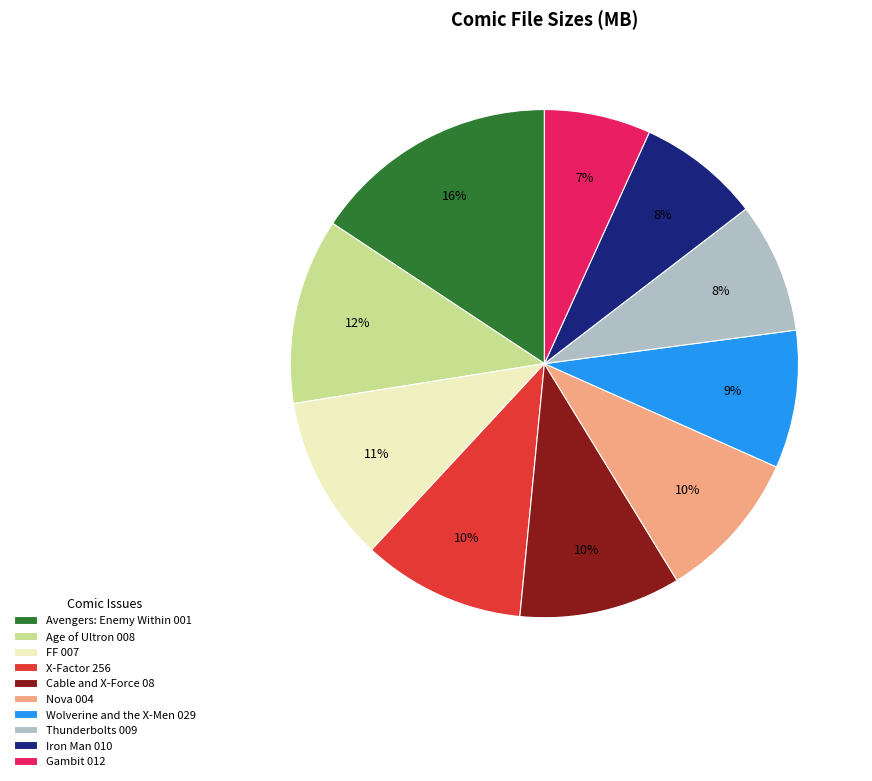

Does Age of Ultron 008 represent more than half of the total?

No